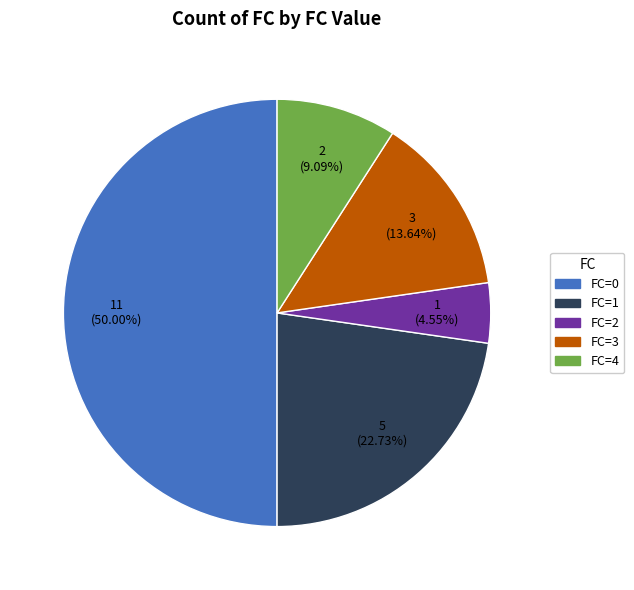

What is the smallest slice in the pie chart?

FC=2